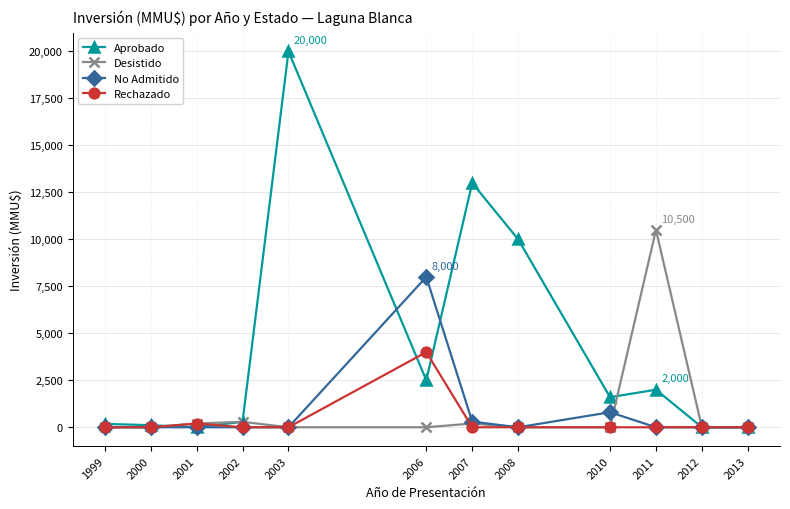

What is the sum of all Desistido values?

11190